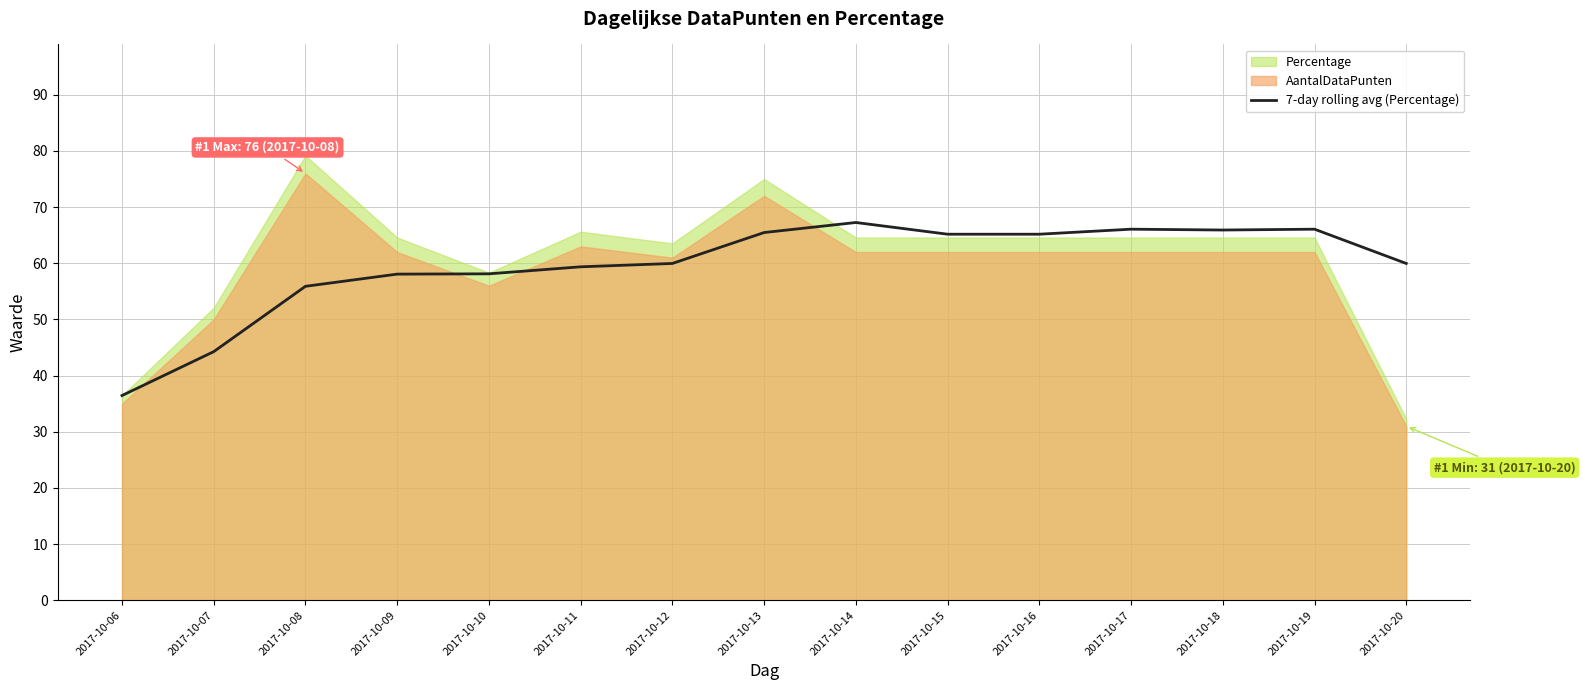

What is the lowest value of the 7-day rolling avg (Percentage) series?

36.5